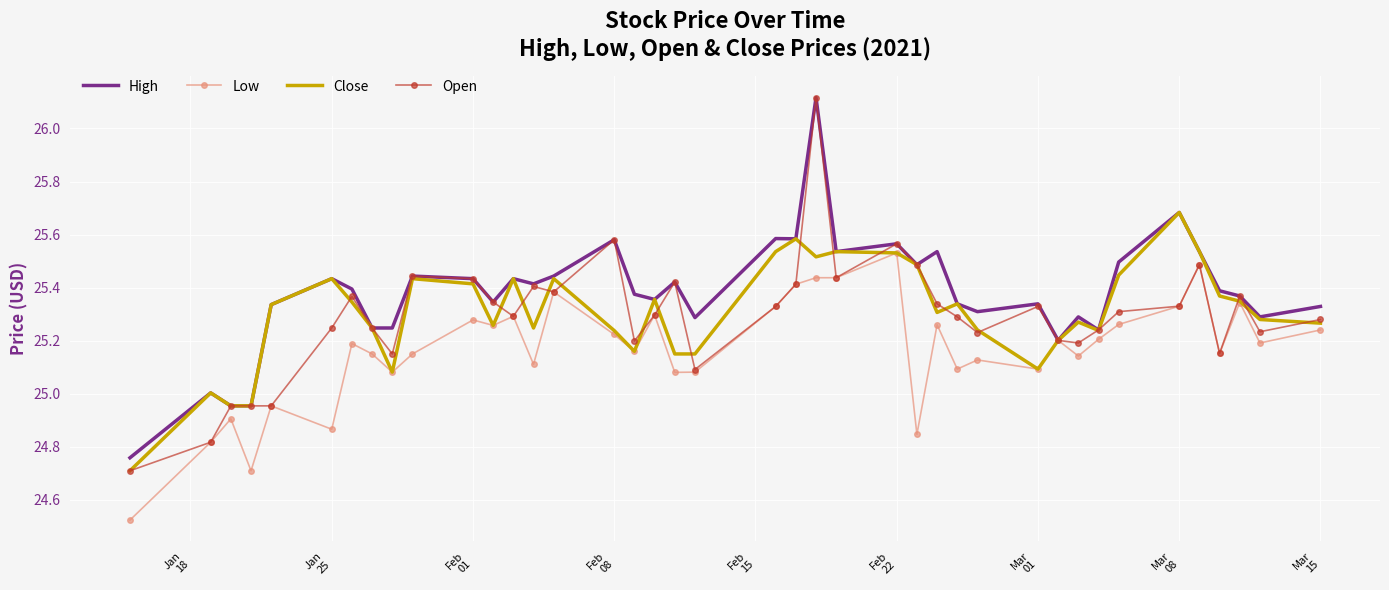

Which series has the widest spread of values?

Open